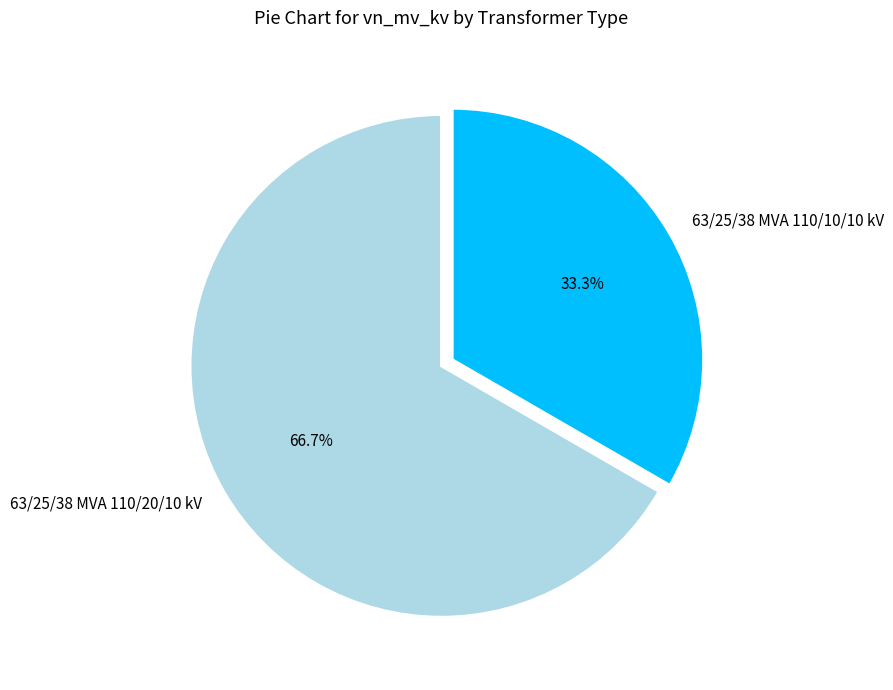

To the nearest percent, what is the combined percentage of 63/25/38 MVA 110/20/10 kV and 63/25/38 MVA 110/10/10 kV?

100%